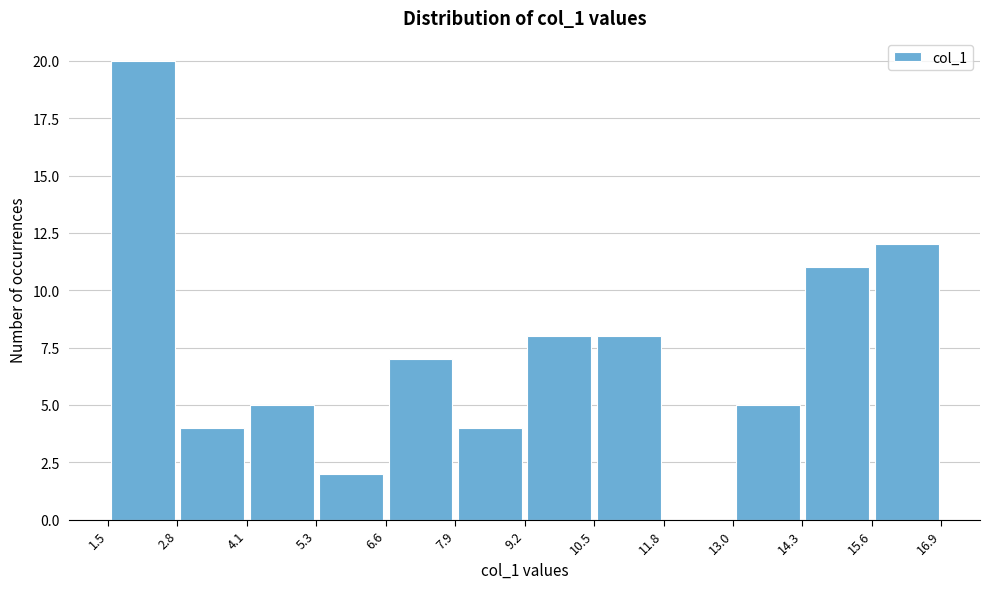

Reading left to right, transcribe this chart: for each bar, give the range it covers on the x-axis and its height. The values are not printed on the chart, so give them approximately, as read against the axis.

1.5 to 2.8: 20
2.8 to 4.1: 4
4.1 to 5.3: 5
5.3 to 6.6: 2
6.6 to 7.9: 7
7.9 to 9.2: 4
9.2 to 10.5: 8
10.5 to 11.8: 8
11.8 to 13.0: 0
13.0 to 14.3: 5
14.3 to 15.6: 11
15.6 to 16.9: 12